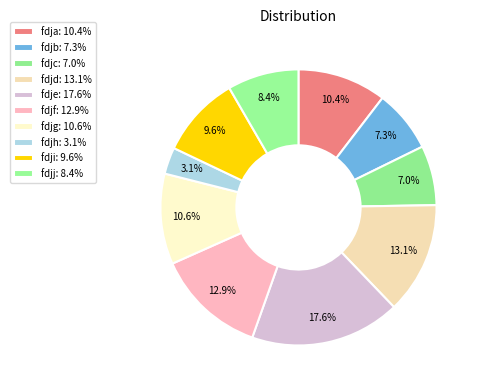

Does any single category account for the majority?

No